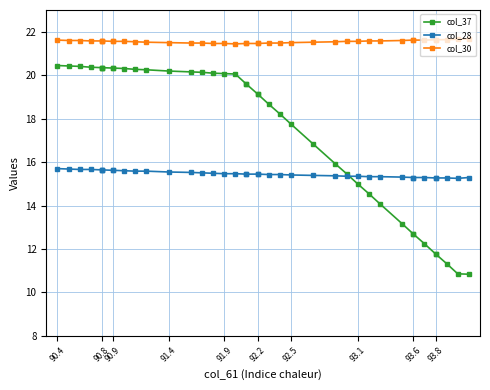

Is the value of col_30 at 29 greater than the value of col_28 at 38?

Yes